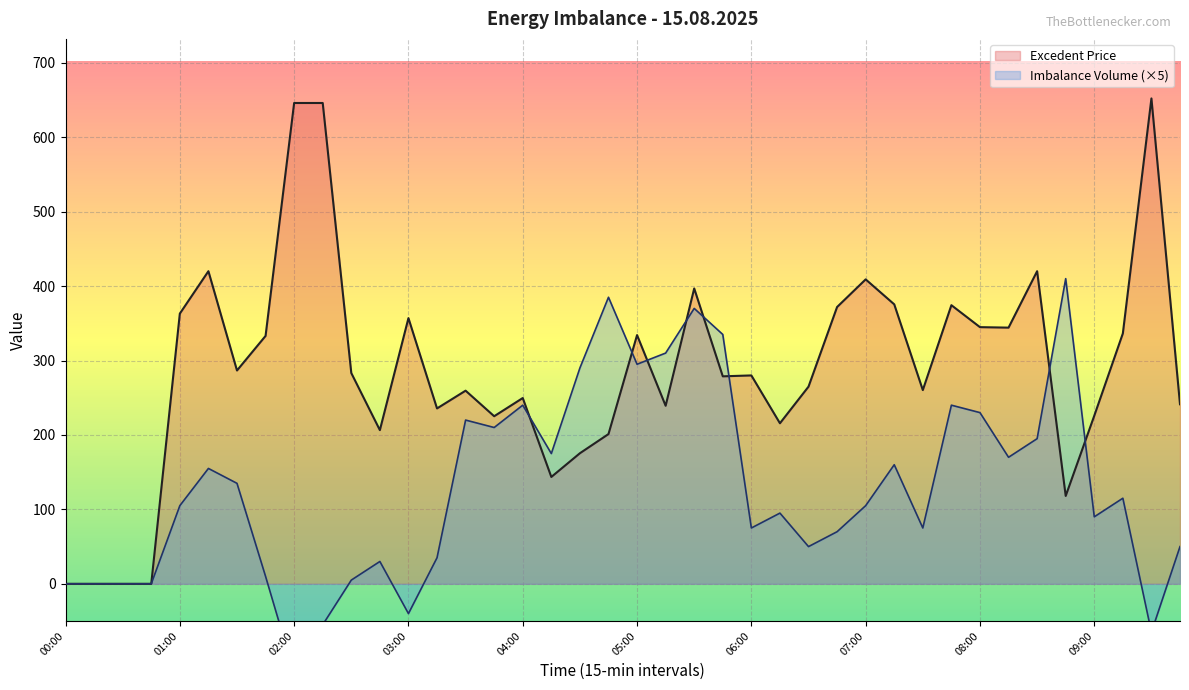

What is the total value across all series at 01:00?

468.0